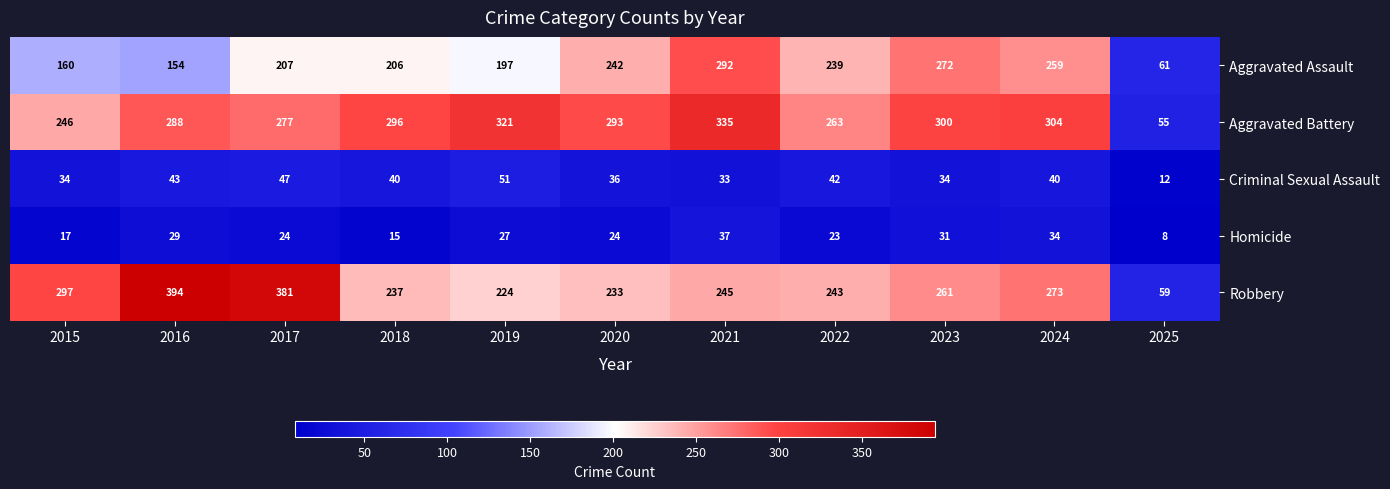

What is the minimum value shown in the chart?

8